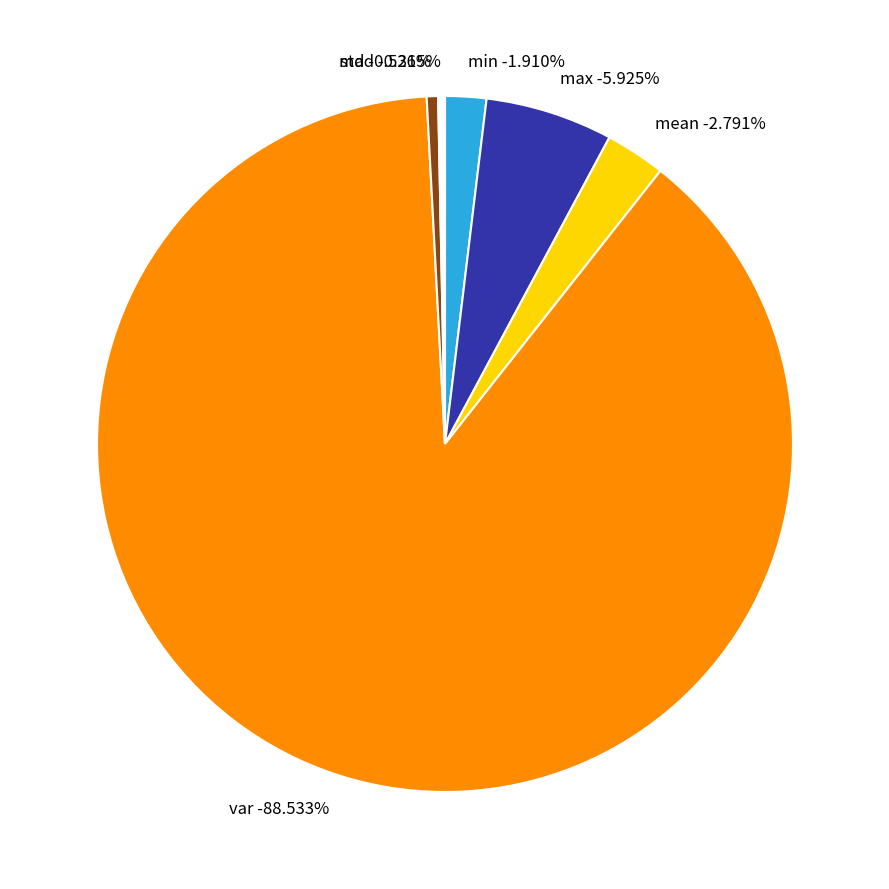

To the nearest percent, what is the difference between the max and min slice percentages?

4%